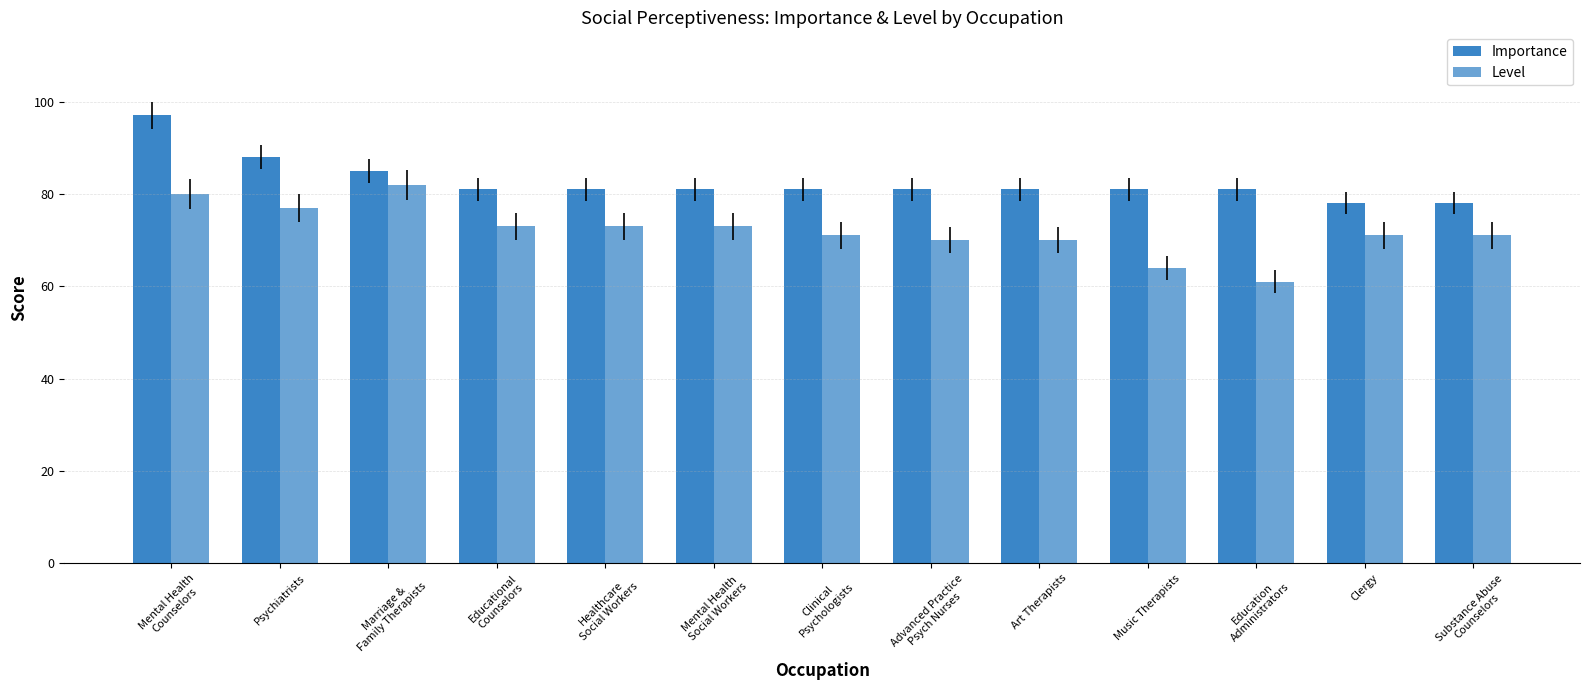

Reading left to right, extract all data points from this chart.

Importance: Mental Health
Counselors=97	Psychiatrists=88	Marriage &
Family Therapists=85	Educational
Counselors=81	Healthcare
Social Workers=81	Mental Health
Social Workers=81	Clinical
Psychologists=81	Advanced Practice
Psych Nurses=81	Art Therapists=81	Music Therapists=81	Education
Administrators=81	Clergy=78	Substance Abuse
Counselors=78
Level: Mental Health
Counselors=80	Psychiatrists=77	Marriage &
Family Therapists=82	Educational
Counselors=73	Healthcare
Social Workers=73	Mental Health
Social Workers=73	Clinical
Psychologists=71	Advanced Practice
Psych Nurses=70	Art Therapists=70	Music Therapists=64	Education
Administrators=61	Clergy=71	Substance Abuse
Counselors=71